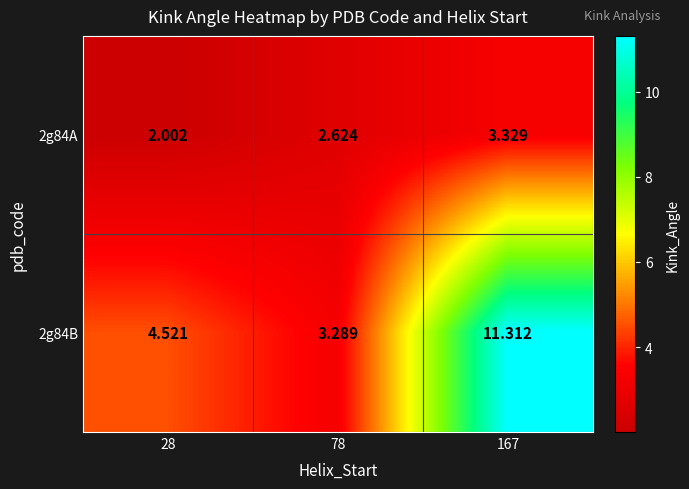

At 167, list the series in order from smallest to largest.

2g84A, 2g84B